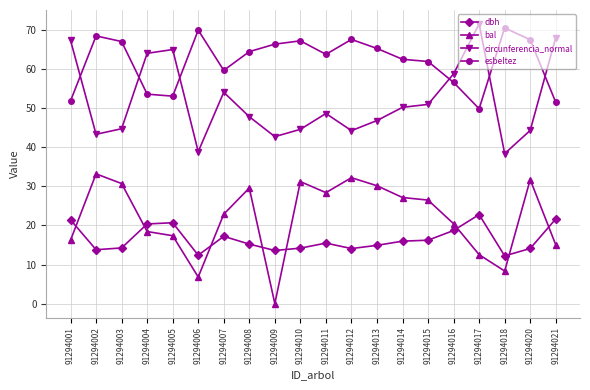

How many lines are shown in the chart?

4